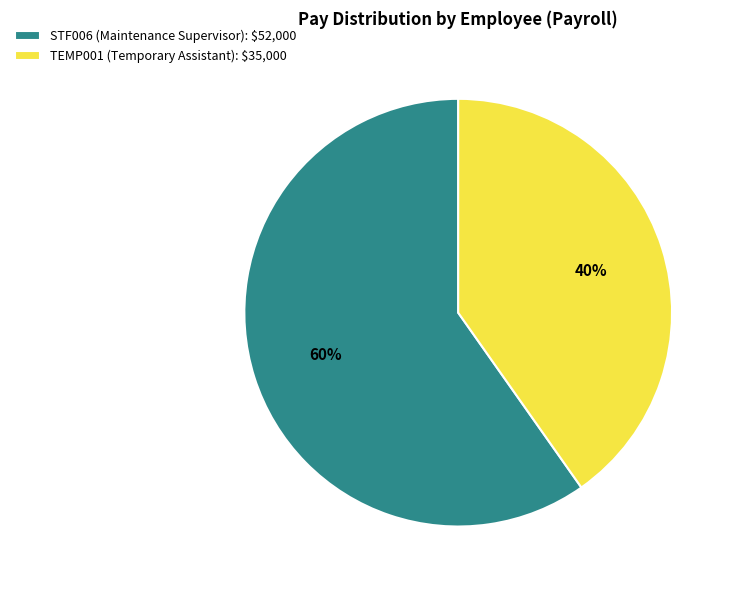

How many slices are in this pie chart?

2